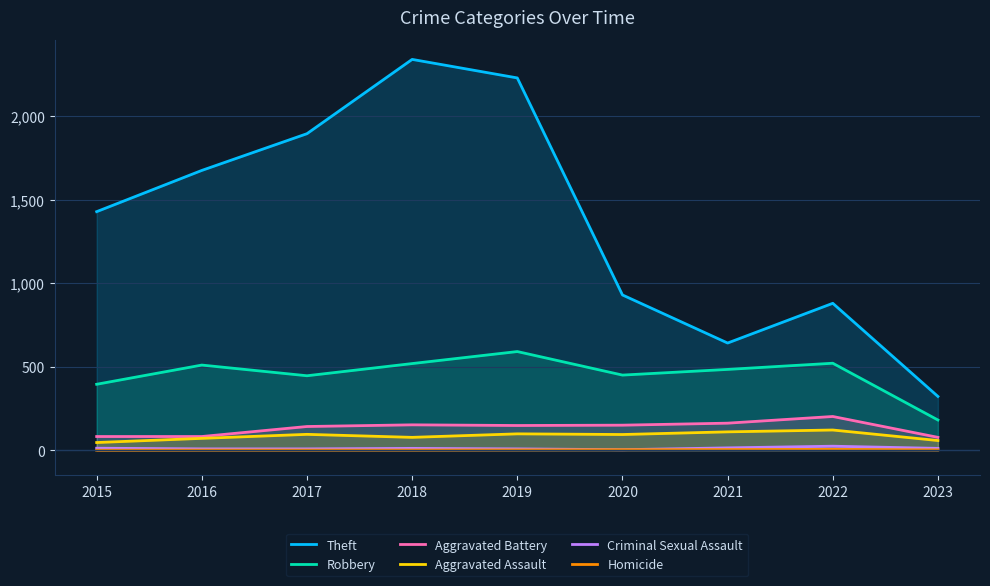

Rank the series by their maximum value, from lowest to highest.

Homicide, Criminal Sexual Assault, Aggravated Assault, Aggravated Battery, Robbery, Theft